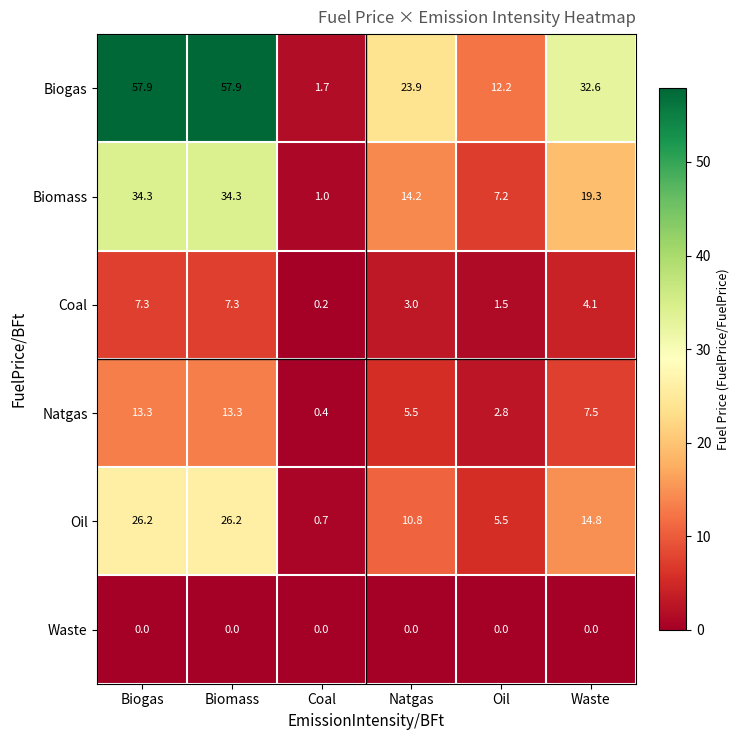

At which label does Biogas first exceed 32?

Biogas